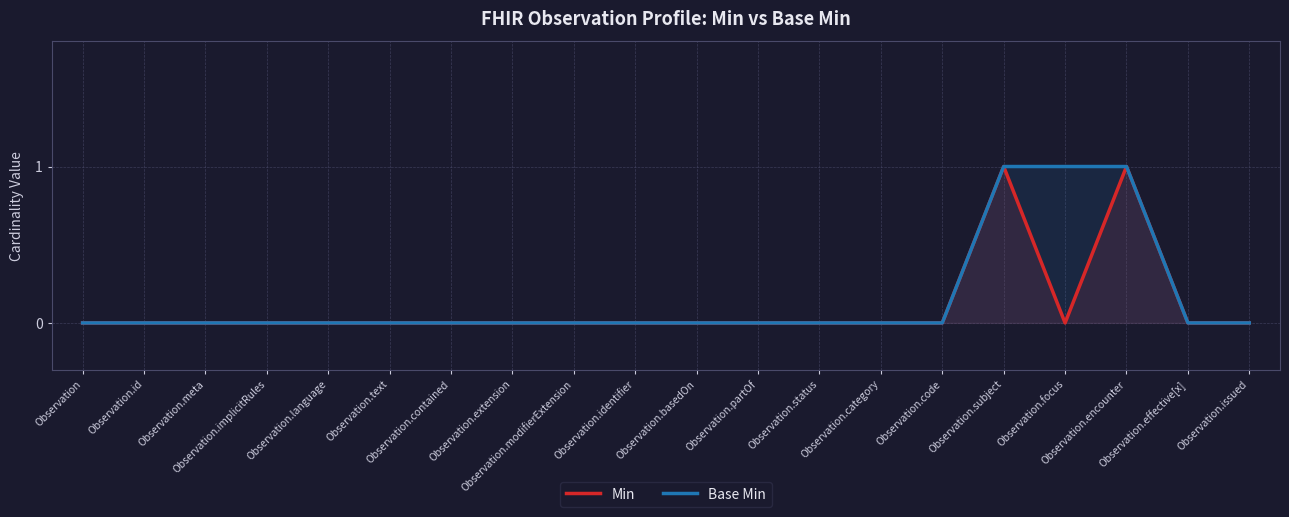

How many lines are shown in the chart?

2